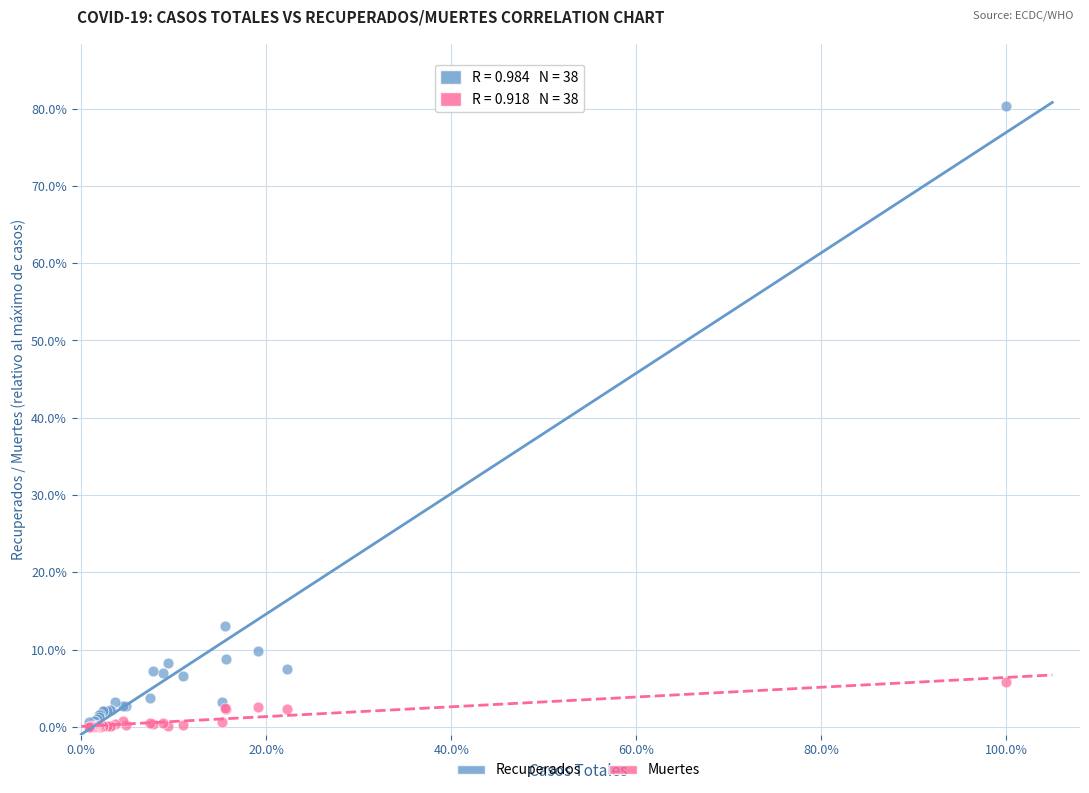

Which series reaches the maximum Y coordinate?

Recuperados